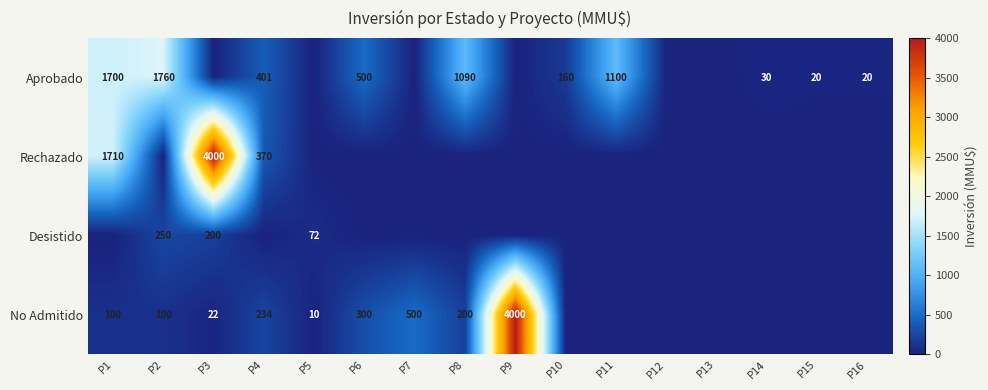

The Aprobado series shows 1700 at P1. True or false?

True